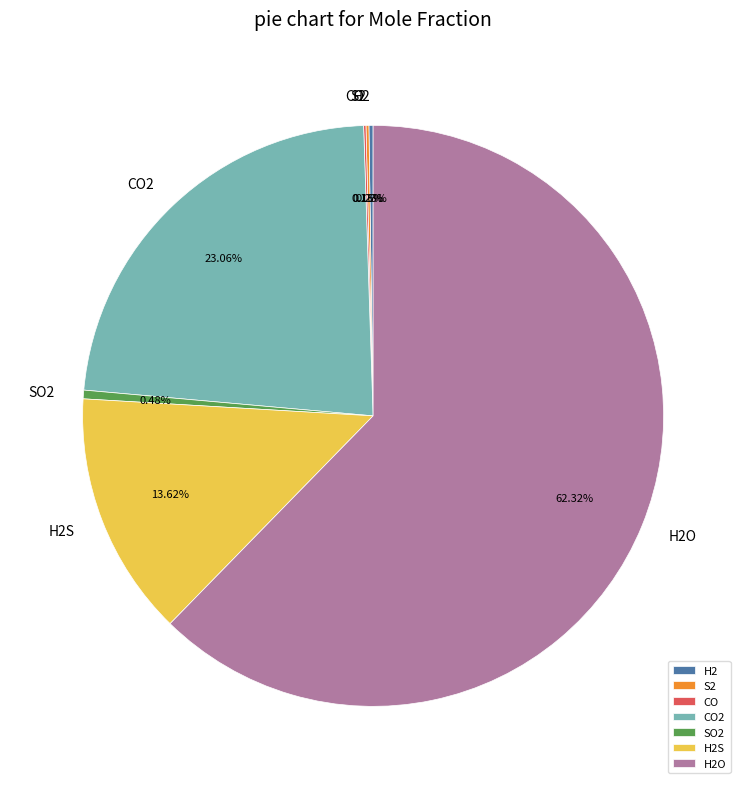

Does any single category account for the majority?

Yes